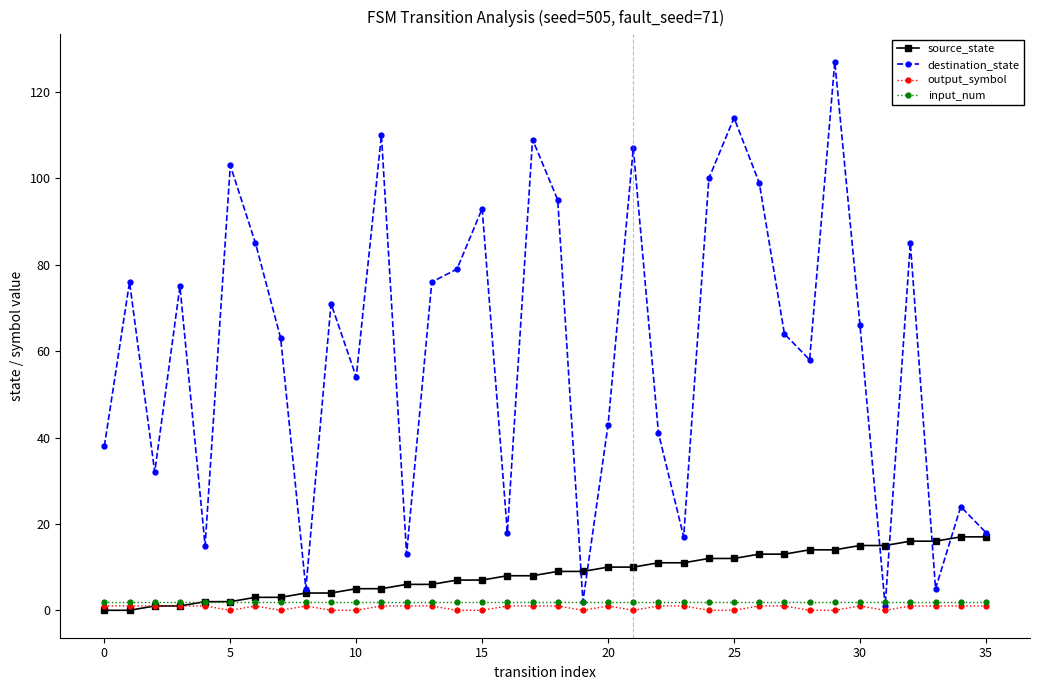

Which series has the widest spread of values?

destination_state